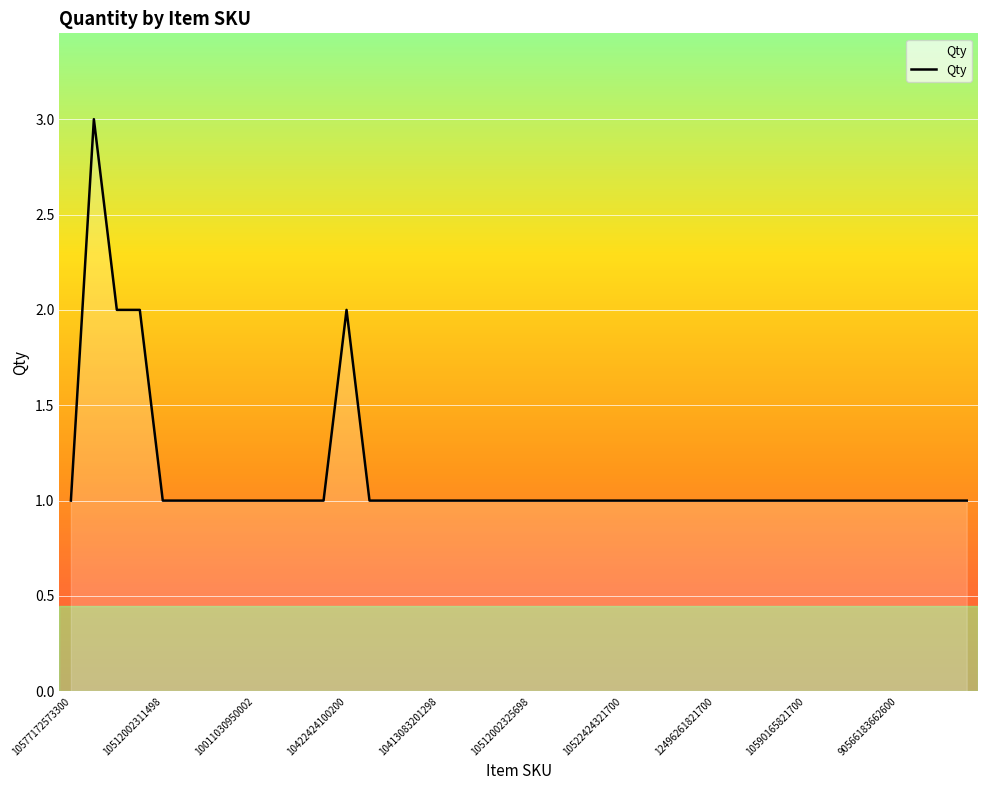

What is the maximum value shown in the chart?

3